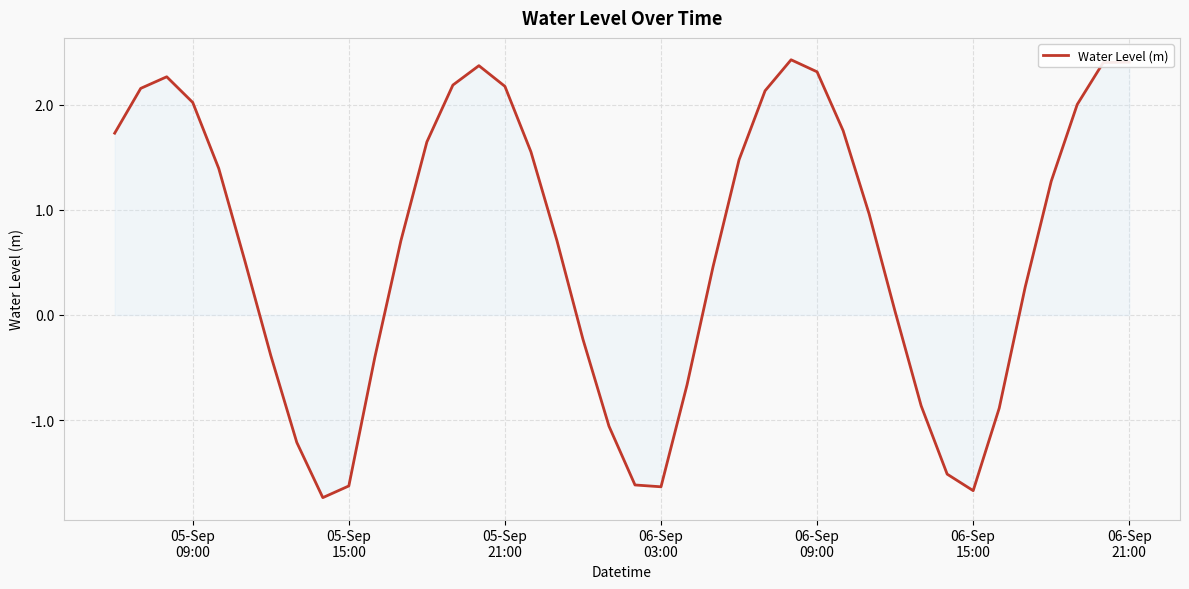

What is the difference between the maximum and minimum values?

4.2